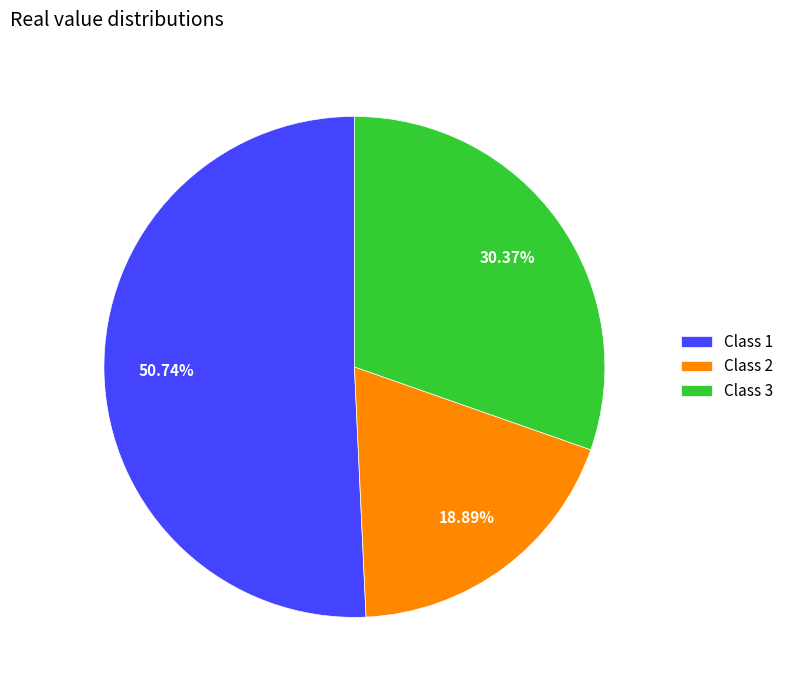

What is the smallest slice in the pie chart?

Class 2